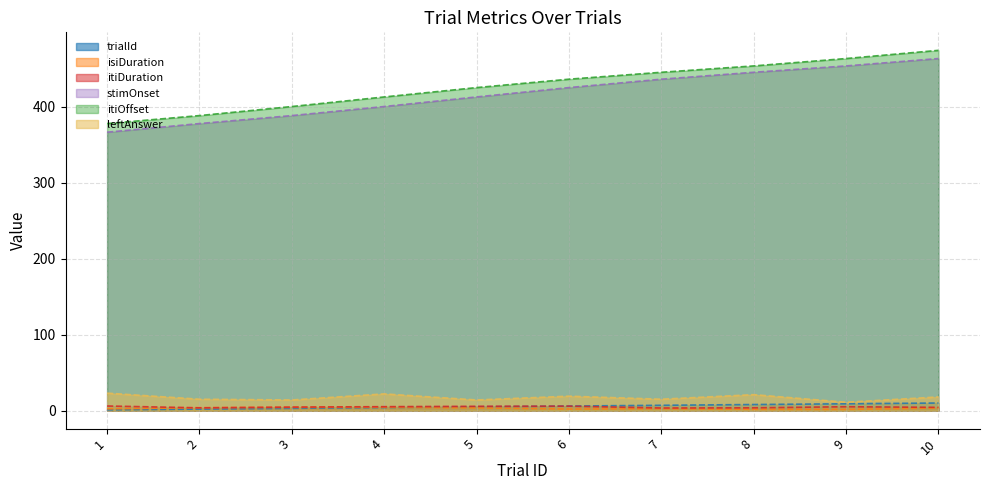

What is the value of the itiDuration point at the 9th from the left?

5.1